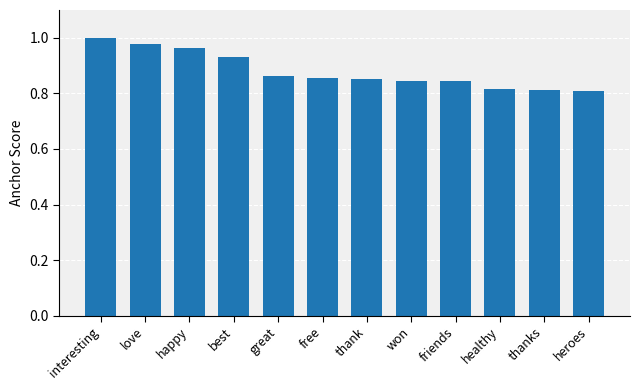

What is the change in value from love to friends?

-0.1